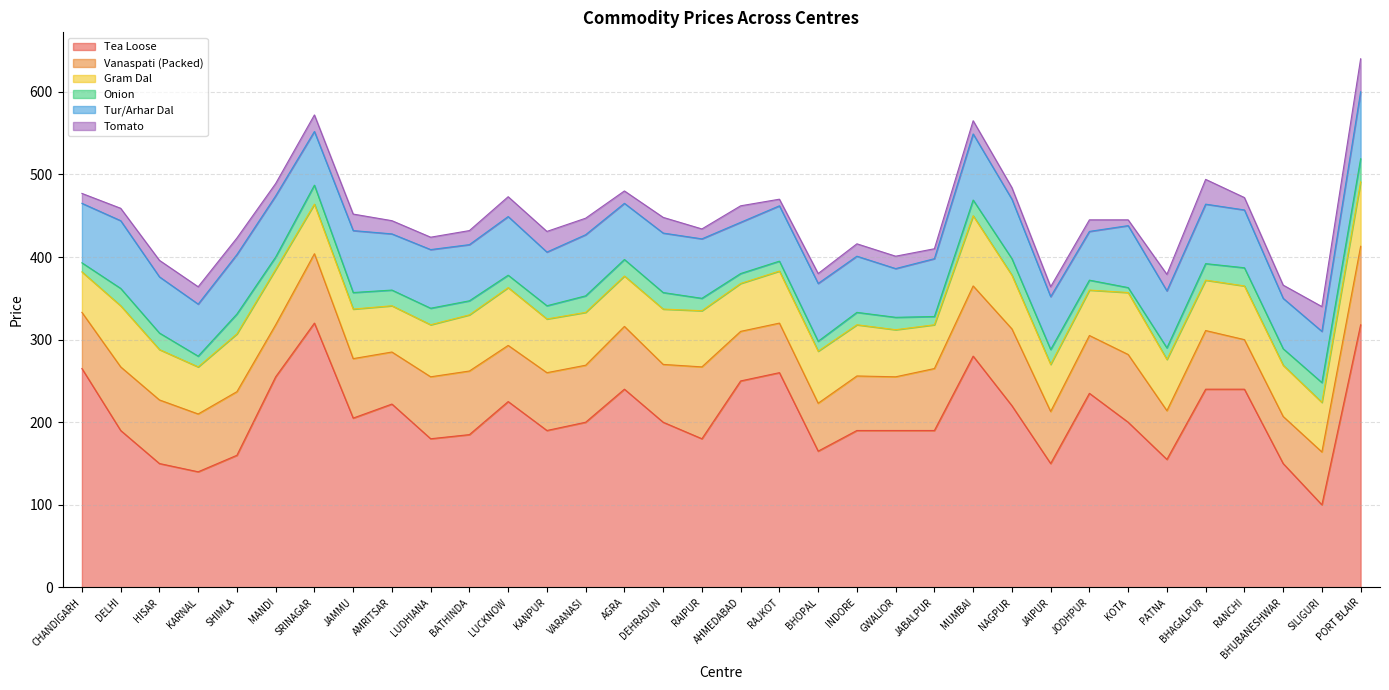

Reading left to right, extract all data points from this chart.

Tea Loose: CHANDIGARH=265	DELHI=190	HISAR=150	KARNAL=140	SHIMLA=160	MANDI=255	SRINAGAR=320	JAMMU=205	AMRITSAR=222	LUDHIANA=180	BATHINDA=185	LUCKNOW=225	KANPUR=190	VARANASI=200	AGRA=240	DEHRADUN=200	RAIPUR=180	AHMEDABAD=250	RAJKOT=260	BHOPAL=165	INDORE=190	GWALIOR=190	JABALPUR=190	MUMBAI=280	NAGPUR=220	JAIPUR=150	JODHPUR=235	KOTA=200	PATNA=155	BHAGALPUR=240	RANCHI=240	BHUBANESHWAR=150	SILIGURI=100	PORT BLAIR=318
Vanaspati (Packed): CHANDIGARH=68	DELHI=77	HISAR=77	KARNAL=70	SHIMLA=77	MANDI=63	SRINAGAR=84	JAMMU=72	AMRITSAR=63	LUDHIANA=75	BATHINDA=77	LUCKNOW=68	KANPUR=70	VARANASI=69	AGRA=76	DEHRADUN=70	RAIPUR=87	AHMEDABAD=60	RAJKOT=60	BHOPAL=58	INDORE=66	GWALIOR=65	JABALPUR=75	MUMBAI=85	NAGPUR=93	JAIPUR=63	JODHPUR=70	KOTA=82	PATNA=59	BHAGALPUR=71	RANCHI=60	BHUBANESHWAR=57	SILIGURI=64	PORT BLAIR=95
Gram Dal: CHANDIGARH=49	DELHI=74	HISAR=61	KARNAL=57	SHIMLA=70	MANDI=67	SRINAGAR=60	JAMMU=60	AMRITSAR=56	LUDHIANA=63	BATHINDA=68	LUCKNOW=70	KANPUR=65	VARANASI=64	AGRA=61	DEHRADUN=67	RAIPUR=68	AHMEDABAD=58	RAJKOT=63	BHOPAL=63	INDORE=62	GWALIOR=57	JABALPUR=53	MUMBAI=85	NAGPUR=65	JAIPUR=57	JODHPUR=55	KOTA=75	PATNA=62	BHAGALPUR=61	RANCHI=65	BHUBANESHWAR=62	SILIGURI=60	PORT BLAIR=78
Onion: CHANDIGARH=11	DELHI=21	HISAR=20	KARNAL=13	SHIMLA=24	MANDI=15	SRINAGAR=23	JAMMU=20	AMRITSAR=19	LUDHIANA=20	BATHINDA=17	LUCKNOW=15	KANPUR=16	VARANASI=20	AGRA=20	DEHRADUN=20	RAIPUR=15	AHMEDABAD=12	RAJKOT=12	BHOPAL=12	INDORE=15	GWALIOR=15	JABALPUR=10	MUMBAI=19	NAGPUR=20	JAIPUR=18	JODHPUR=12	KOTA=6	PATNA=14	BHAGALPUR=20	RANCHI=22	BHUBANESHWAR=20	SILIGURI=24	PORT BLAIR=28
Tur/Arhar Dal: CHANDIGARH=72	DELHI=82	HISAR=68	KARNAL=63	SHIMLA=72	MANDI=74	SRINAGAR=65	JAMMU=75	AMRITSAR=68	LUDHIANA=71	BATHINDA=68	LUCKNOW=71	KANPUR=65	VARANASI=74	AGRA=68	DEHRADUN=72	RAIPUR=72	AHMEDABAD=62	RAJKOT=67	BHOPAL=70	INDORE=68	GWALIOR=59	JABALPUR=70	MUMBAI=80	NAGPUR=72	JAIPUR=64	JODHPUR=59	KOTA=75	PATNA=69	BHAGALPUR=72	RANCHI=70	BHUBANESHWAR=61	SILIGURI=62	PORT BLAIR=81
Tomato: CHANDIGARH=12	DELHI=15	HISAR=20	KARNAL=21	SHIMLA=20	MANDI=15	SRINAGAR=20	JAMMU=20	AMRITSAR=16	LUDHIANA=15	BATHINDA=17	LUCKNOW=24	KANPUR=25	VARANASI=20	AGRA=15	DEHRADUN=19	RAIPUR=12	AHMEDABAD=20	RAJKOT=8	BHOPAL=12	INDORE=15	GWALIOR=15	JABALPUR=12	MUMBAI=16	NAGPUR=14	JAIPUR=12	JODHPUR=14	KOTA=7	PATNA=20	BHAGALPUR=30	RANCHI=15	BHUBANESHWAR=16	SILIGURI=30	PORT BLAIR=40